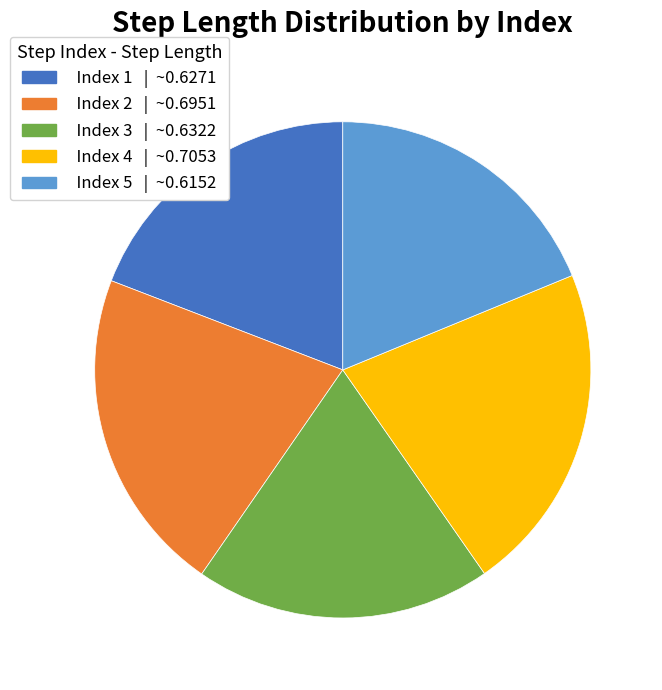

Is there a majority slice in this chart?

No